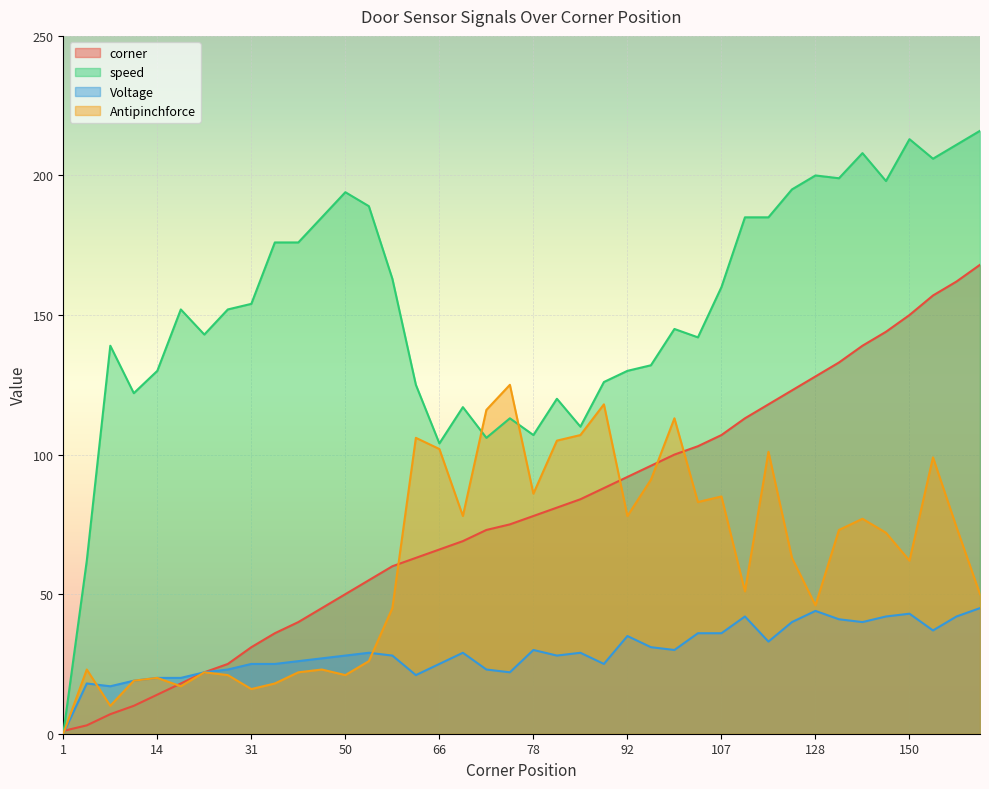

Where is the first local minimum for Antipinchforce?

7